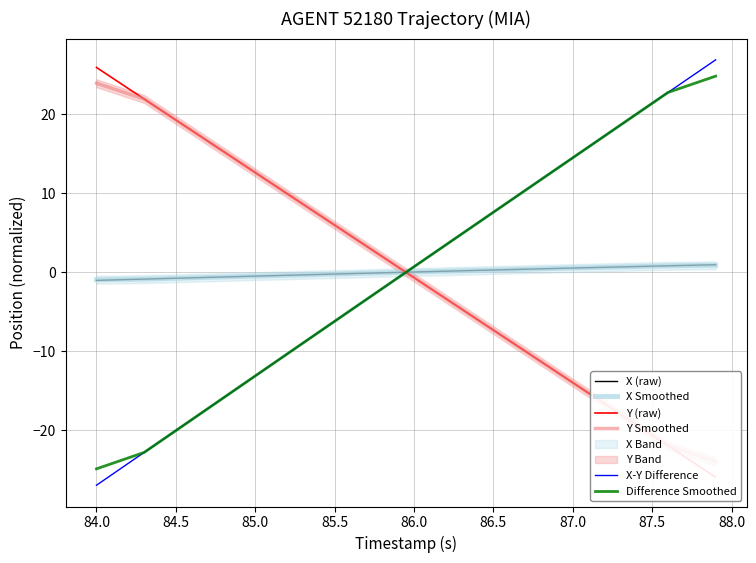

Reading right to left, extract all data points from this chart.

X (raw): 1.0	0.9	0.9	0.8	0.8	0.7	0.7	0.6	0.6	0.5	0.5	0.4	0.4	0.3	0.3	0.2	0.2	0.1	0.1	0.0	-0.0	-0.1	-0.1	-0.2	-0.2	-0.3	-0.3	-0.4	-0.4	-0.5	-0.5	-0.6	-0.6	-0.7	-0.7	-0.8	-0.9	-0.9	-1.0	-1.0
X Smoothed: 0.9	0.9	0.8	0.8	0.8	0.7	0.7	0.6	0.6	0.5	0.5	0.4	0.4	0.3	0.3	0.2	0.2	0.1	0.1	0.0	-0.0	-0.1	-0.1	-0.2	-0.2	-0.3	-0.3	-0.4	-0.4	-0.5	-0.5	-0.6	-0.6	-0.7	-0.7	-0.8	-0.9	-0.9	-0.9	-0.9
Y (raw): -25.9	-24.6	-23.3	-22.0	-20.6	-19.3	-18.0	-16.6	-15.3	-14.0	-12.6	-11.3	-10.0	-8.6	-7.3	-6.0	-4.7	-3.3	-2.0	-0.7	0.7	2.0	3.3	4.7	6.0	7.3	8.6	10.0	11.3	12.6	14.0	15.3	16.6	18.0	19.3	20.6	22.0	23.3	24.6	25.9
Y Smoothed: -24.0	-23.3	-22.6	-22.0	-20.6	-19.3	-18.0	-16.6	-15.3	-14.0	-12.6	-11.3	-10.0	-8.6	-7.3	-6.0	-4.7	-3.3	-2.0	-0.7	0.7	2.0	3.3	4.7	6.0	7.3	8.6	10.0	11.3	12.6	14.0	15.3	16.6	18.0	19.3	20.6	22.0	22.6	23.3	23.9
X-Y Difference: 26.9	25.5	24.2	22.8	21.4	20.0	18.6	17.3	15.9	14.5	13.1	11.7	10.4	9.0	7.6	6.2	4.8	3.5	2.1	0.7	-0.7	-2.1	-3.4	-4.8	-6.2	-7.6	-9.0	-10.4	-11.7	-13.1	-14.5	-15.9	-17.3	-18.7	-20.0	-21.4	-22.8	-24.2	-25.6	-27.0
Difference Smoothed: 24.8	24.2	23.5	22.8	21.4	20.0	18.6	17.3	15.9	14.5	13.1	11.7	10.4	9.0	7.6	6.2	4.8	3.5	2.1	0.7	-0.7	-2.1	-3.4	-4.8	-6.2	-7.6	-9.0	-10.4	-11.7	-13.1	-14.5	-15.9	-17.3	-18.7	-20.0	-21.4	-22.8	-23.5	-24.2	-24.9